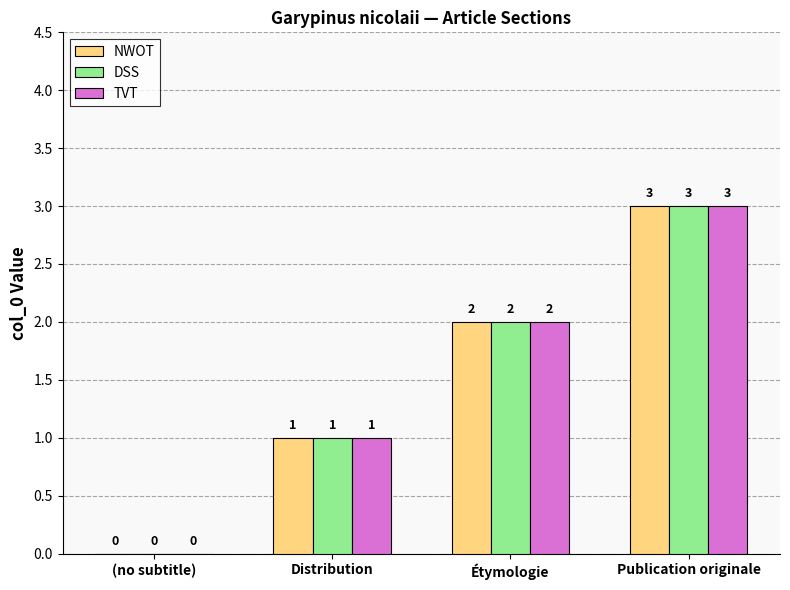

What is the sum of all TVT values?

6